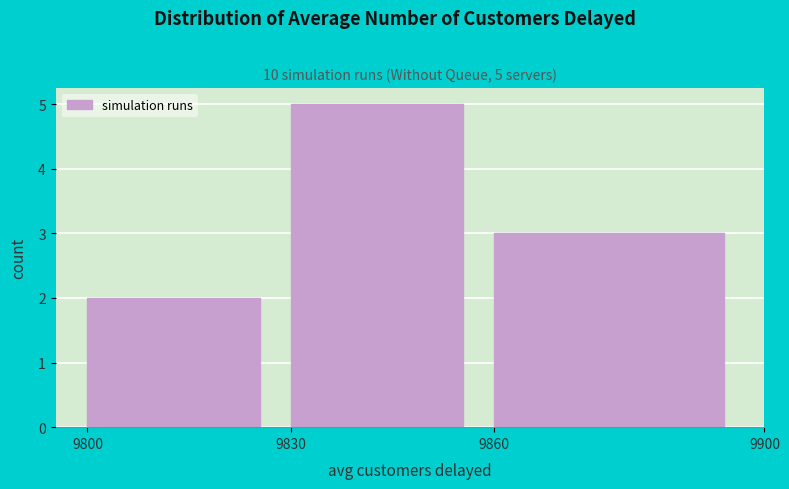

Which range on the x-axis has the tallest bar?

9830 to 9860